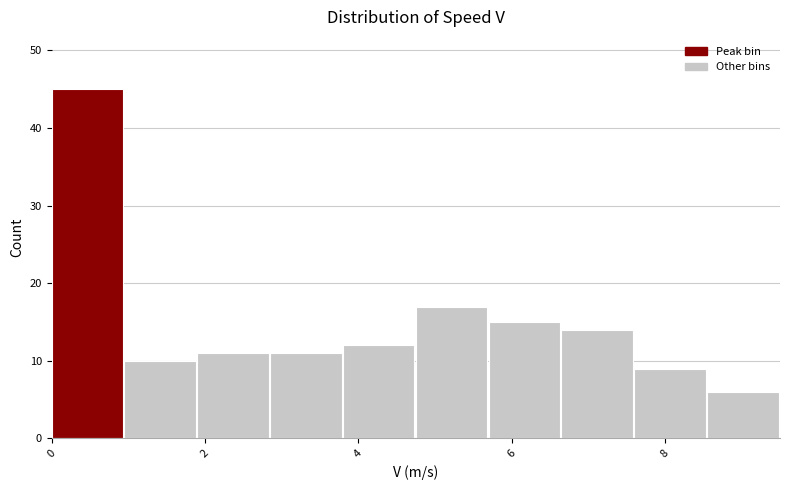

Reading left to right, transcribe this chart: for each bar, give the range it covers on the x-axis and its height. Neither the bar edges nor the heights are printed on the chart, so give them approximately, as read against the axes.

0.00 to 0.95: 45
0.95 to 1.90: 10
1.90 to 2.85: 11
2.85 to 3.80: 11
3.80 to 4.75: 12
4.75 to 5.70: 17
5.70 to 6.65: 15
6.65 to 7.60: 14
7.60 to 8.55: 9
8.55 to 9.50: 6